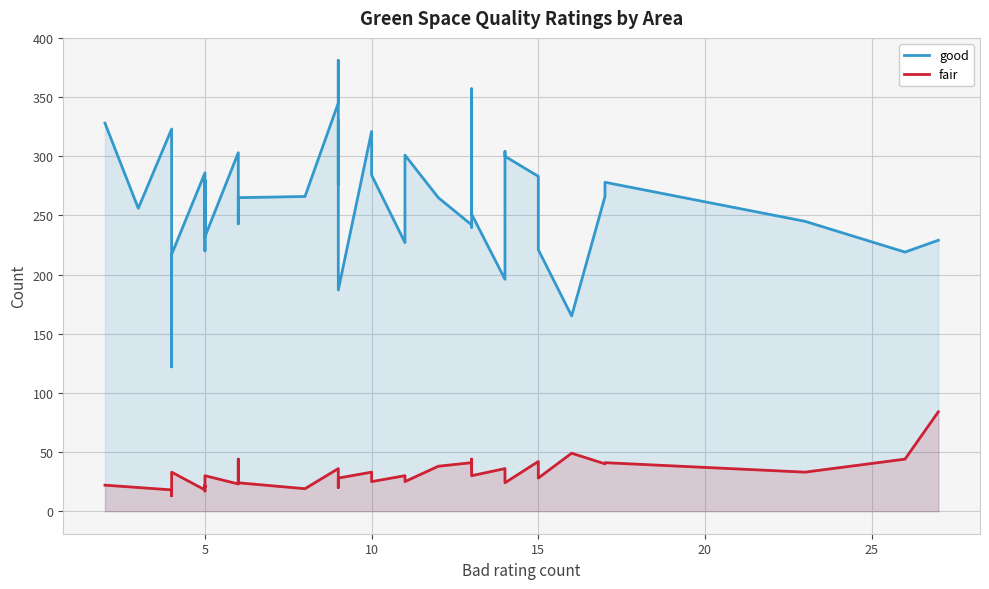

True or false: good has a value of 101 at 28.

False